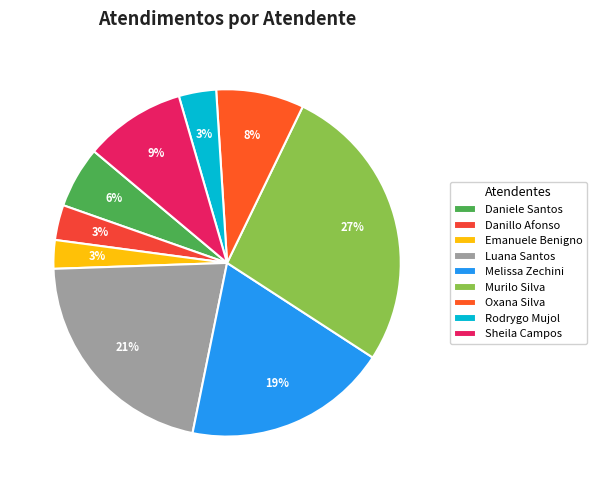

How many slices are in this pie chart?

9